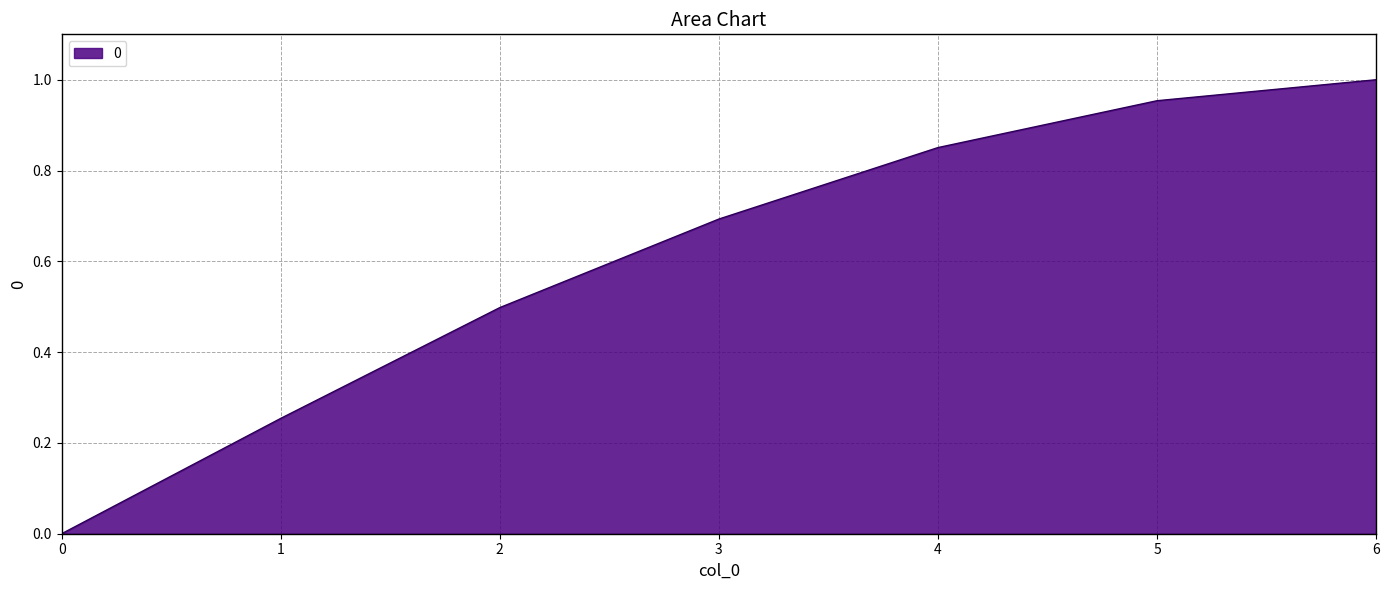

List the labels in order of value, smallest first.

0, 1, 2, 3, 4, 5, 6